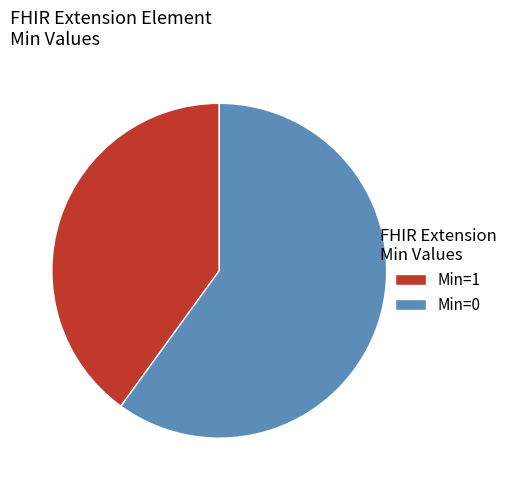

Rank the categories by value from lowest to highest.

Min=1, Min=0